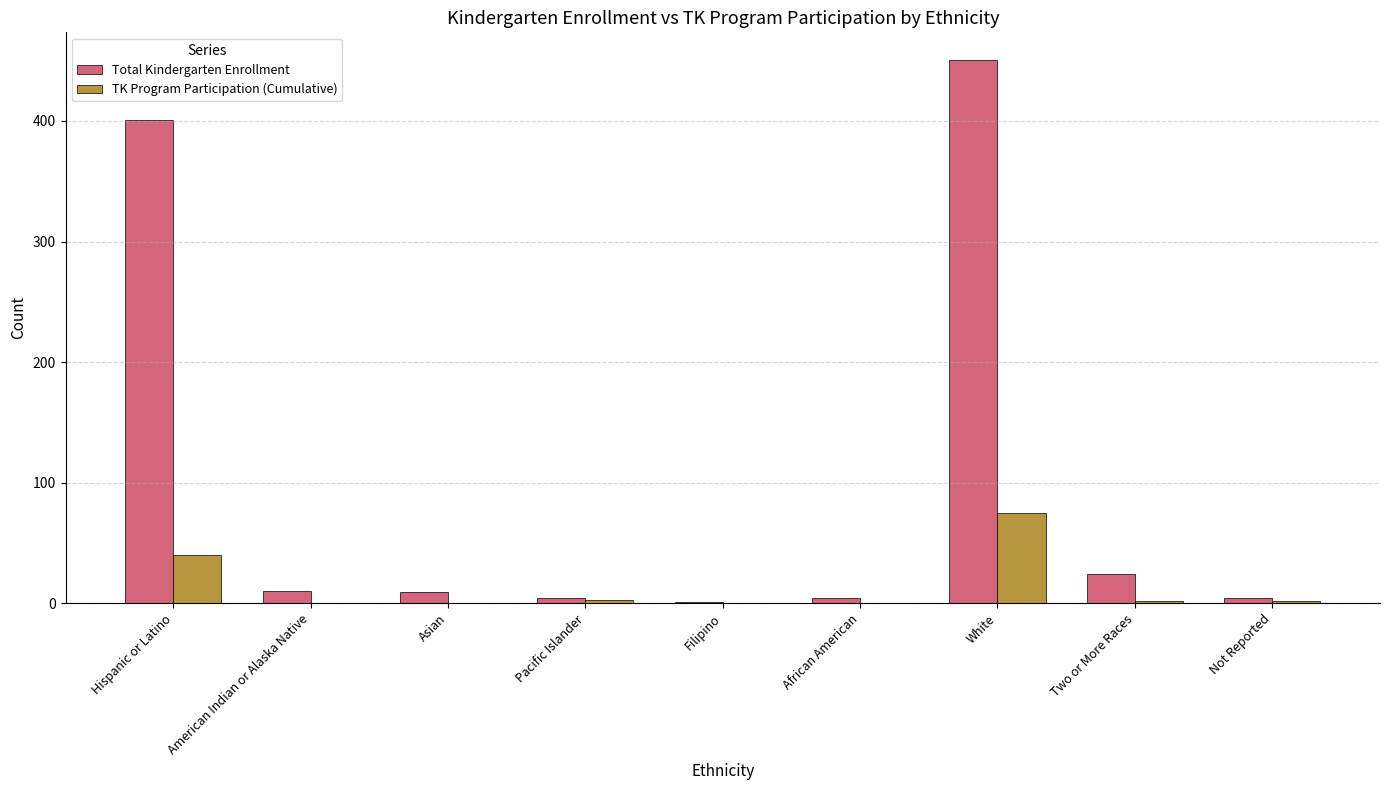

The value of TK Program Participation (Cumulative) at American Indian or Alaska Native is 0. True or false?

True